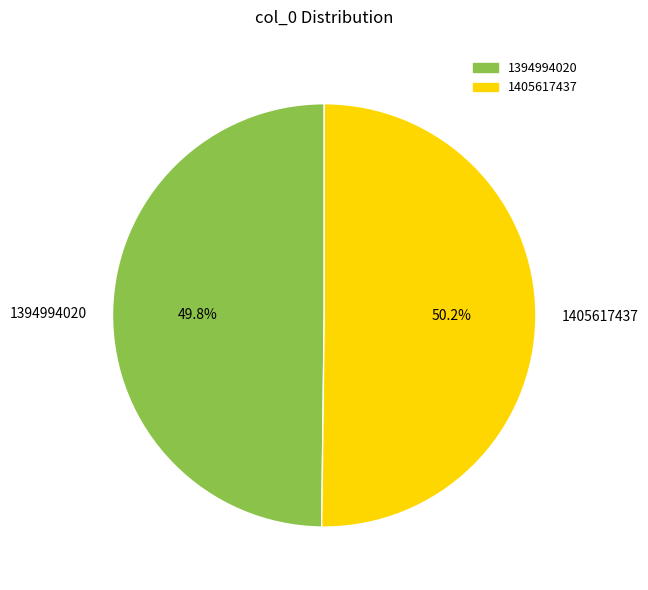

Does any single category account for the majority?

Yes